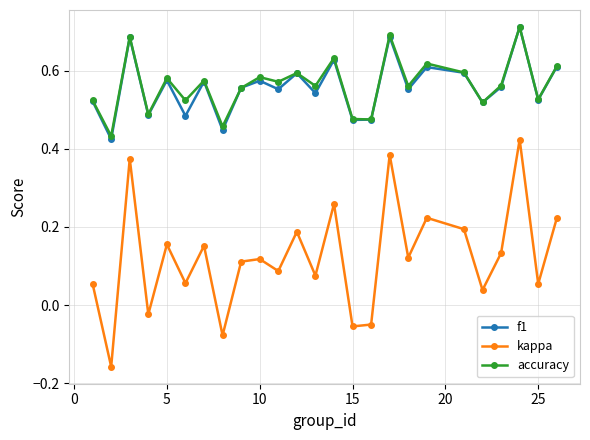

Is this an area chart (filled region under the line)?

No